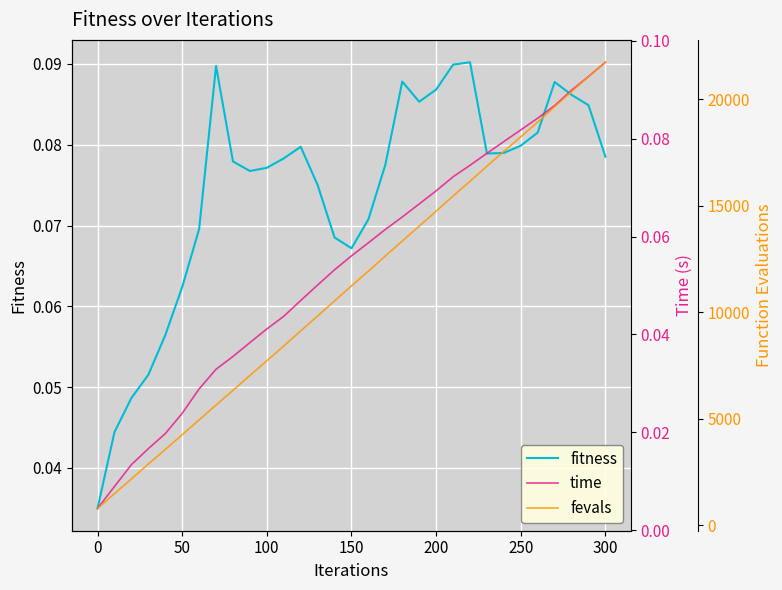

The value of fitness at 0 is 0.1. True or false?

False